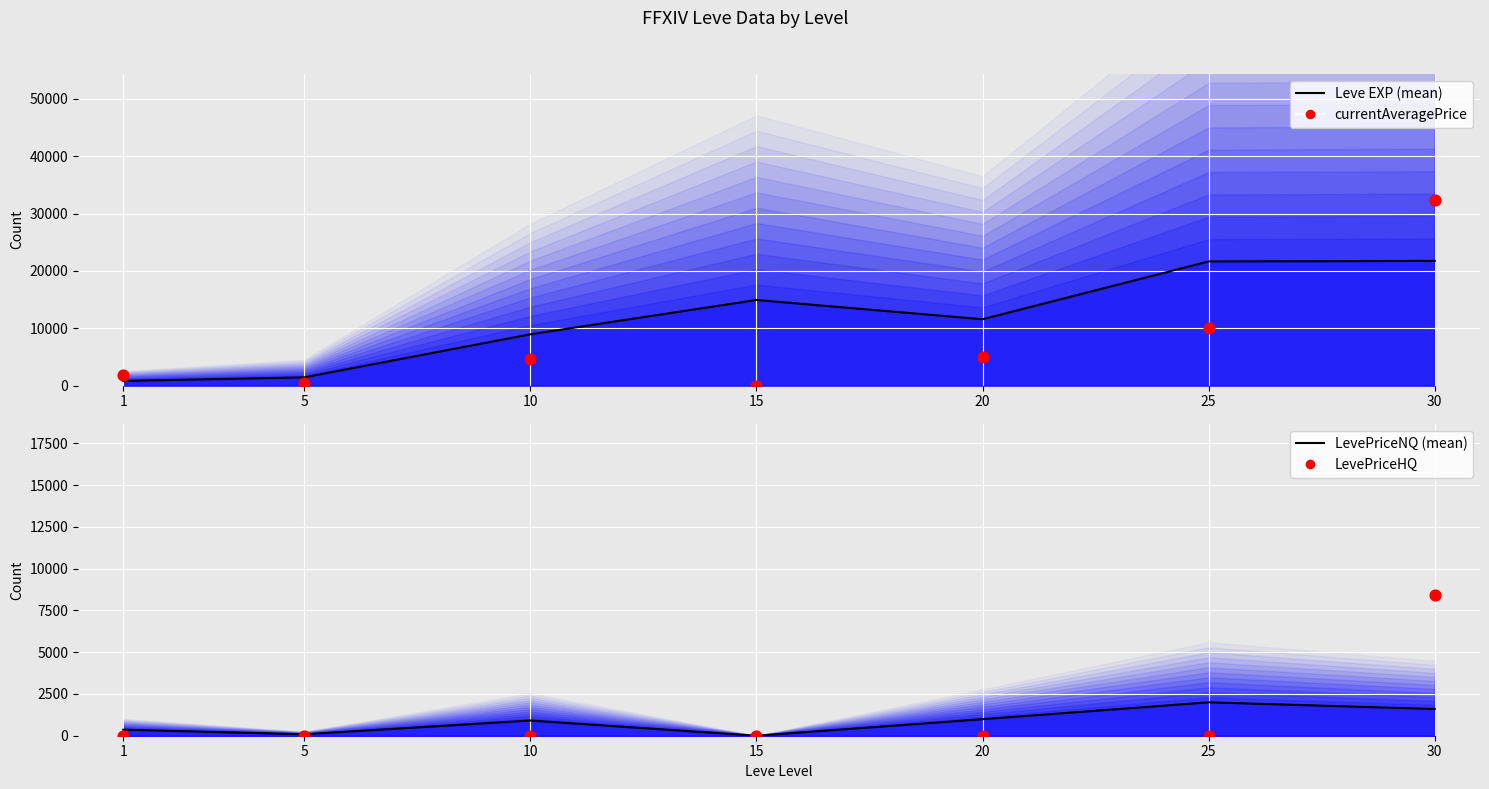

At which category is the sum across all series the highest?

30